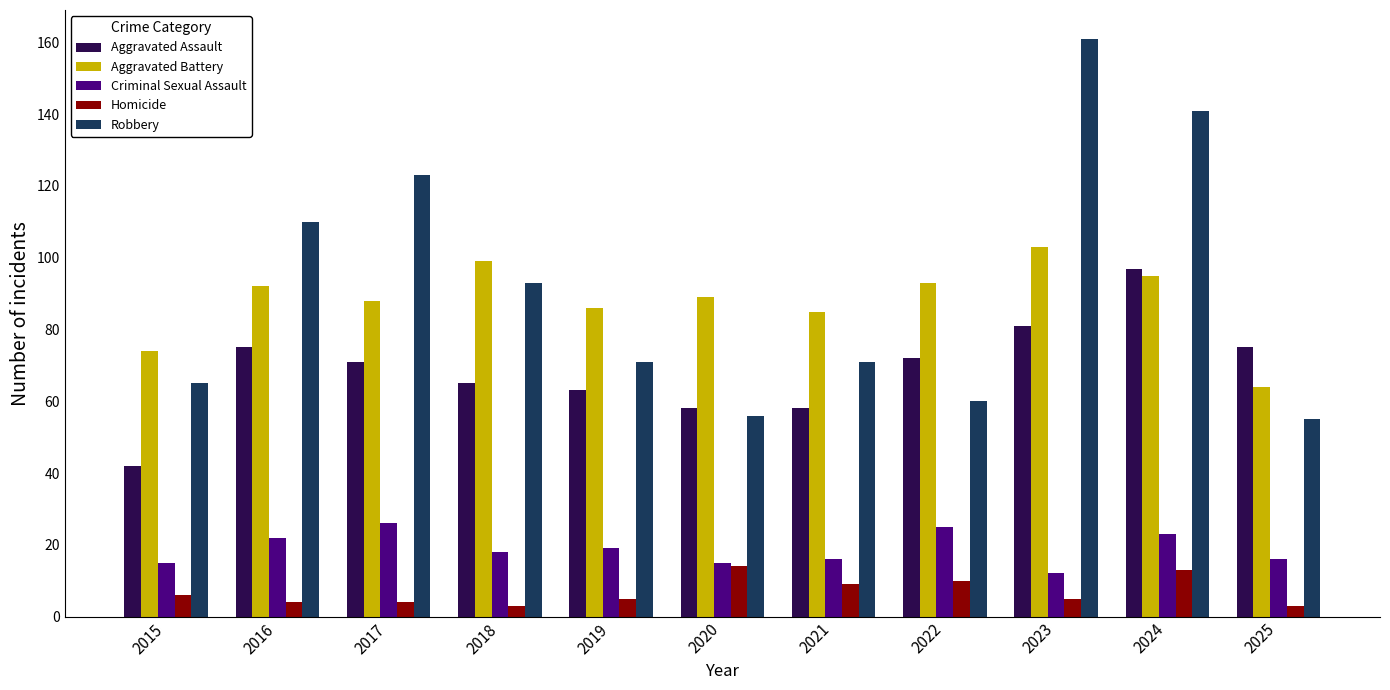

What is the value of the Aggravated Assault bar at the 7th from the left?

58